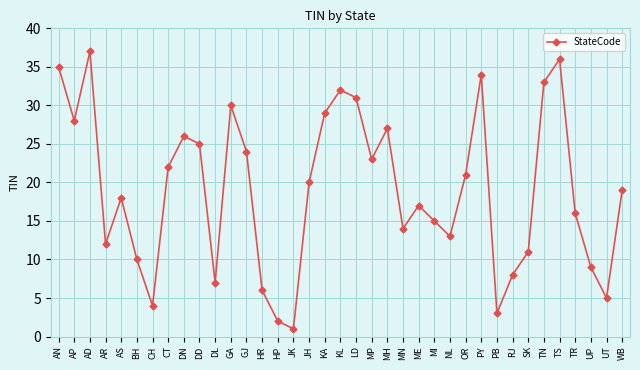

What is the sum of all values?

703